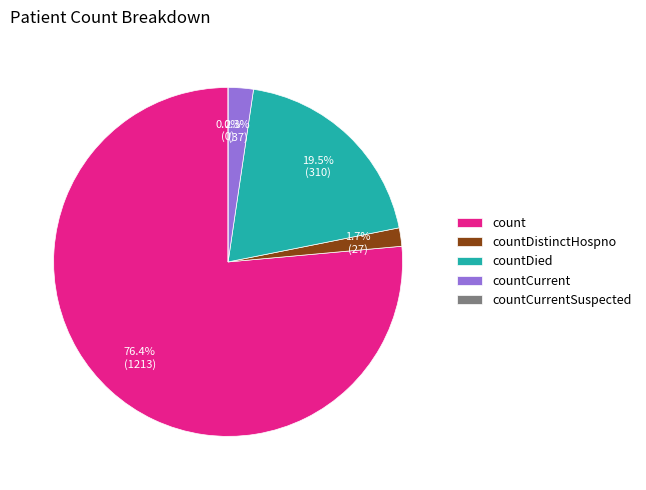

Rank the categories by value from highest to lowest.

count, countDied, countCurrent, countDistinctHospno, countCurrentSuspected